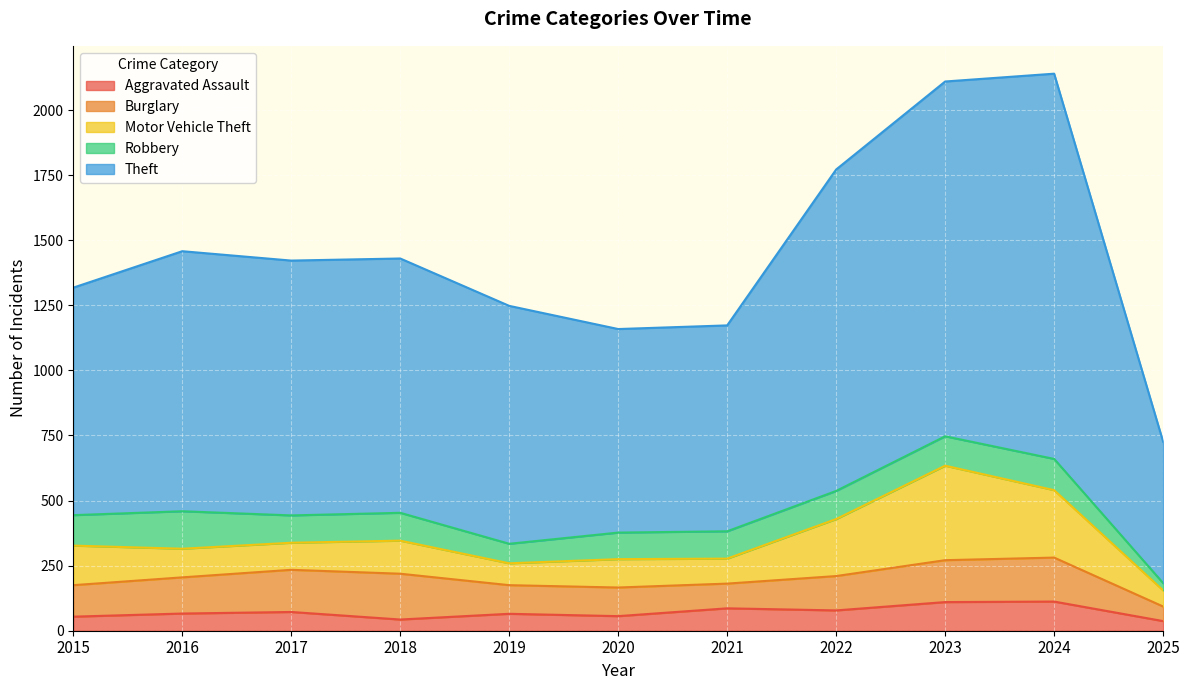

Reading left to right, what are all the values shown in this chart?

Aggravated Assault: 2015=54	2016=66	2017=72	2018=43	2019=65	2020=56	2021=86	2022=78	2023=110	2024=112	2025=37
Burglary: 2015=121	2016=139	2017=162	2018=176	2019=110	2020=110	2021=95	2022=132	2023=161	2024=169	2025=56
Motor Vehicle Theft: 2015=152	2016=110	2017=104	2018=127	2019=84	2020=109	2021=96	2022=219	2023=363	2024=259	2025=62
Robbery: 2015=117	2016=144	2017=105	2018=107	2019=75	2020=102	2021=105	2022=108	2023=113	2024=120	2025=28
Theft: 2015=874	2016=999	2017=979	2018=977	2019=914	2020=782	2021=791	2022=1235	2023=1363	2024=1480	2025=543